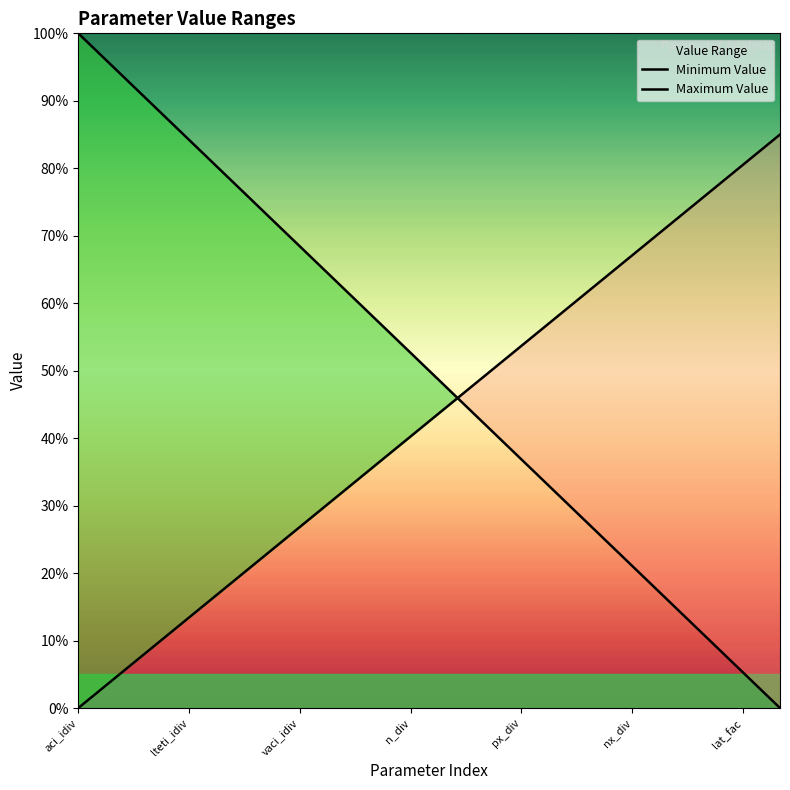

What is the average value of the Minimum Value series?

0.5